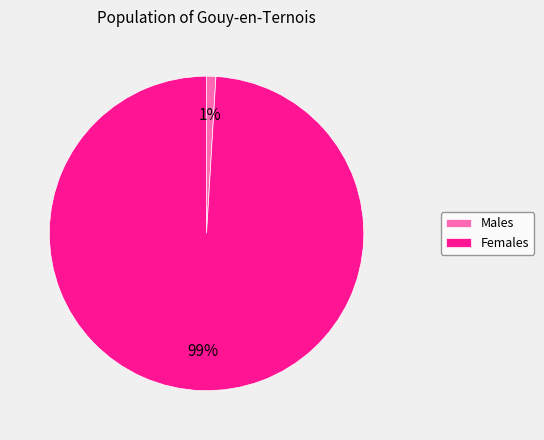

To the nearest percent, what is the average slice percentage?

50%